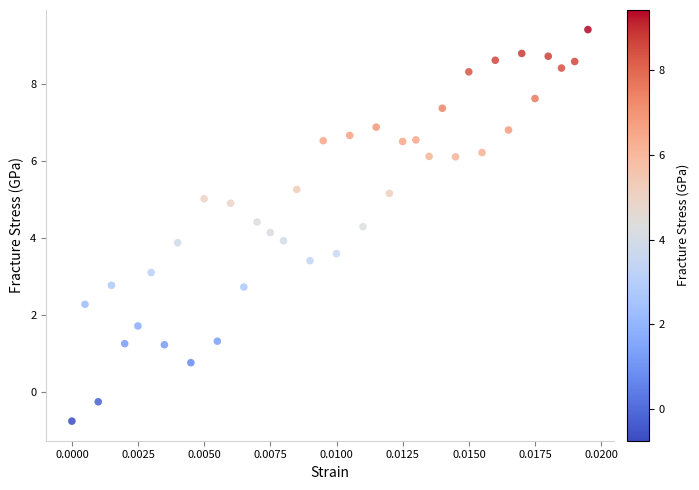

What is the range of Y values (max minus min)?

10.2